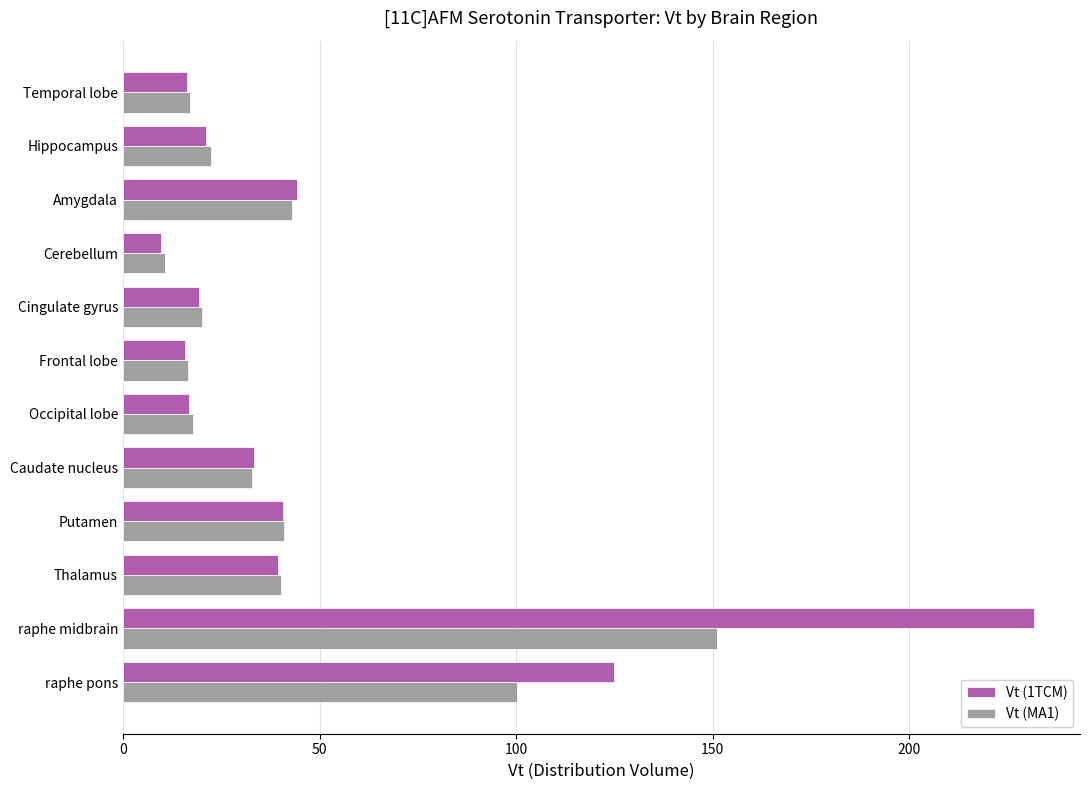

Where is Vt (MA1) nearest to the value 80?

raphe pons